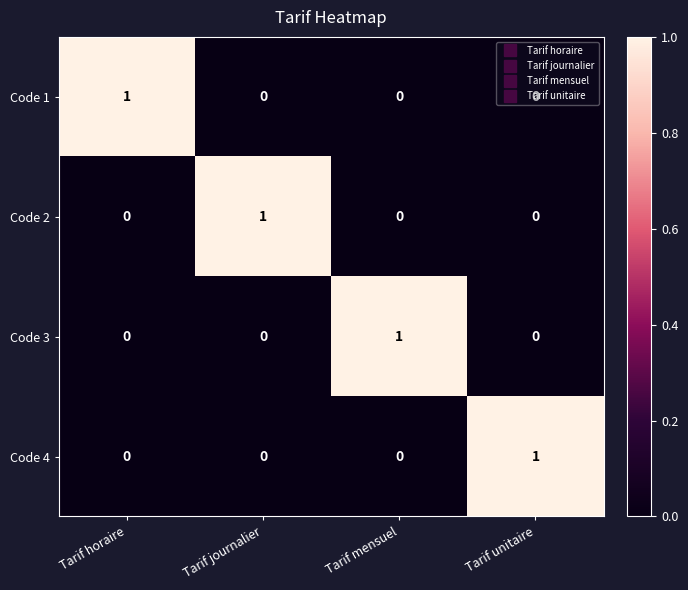

True or false: Code 2 has a value of 0 at Tarif horaire.

True